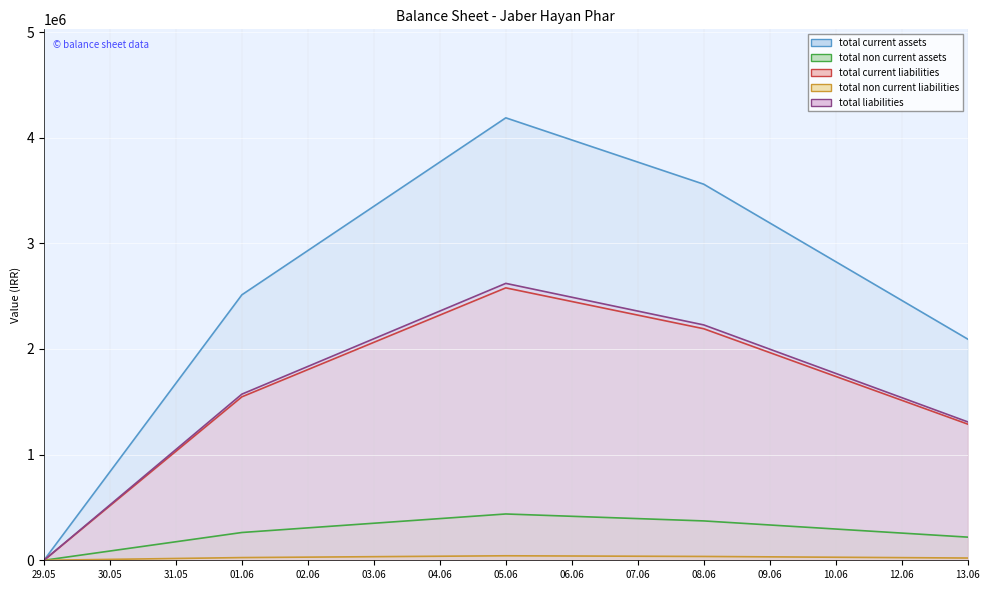

What is the label of the 14th point from the left?

12.06